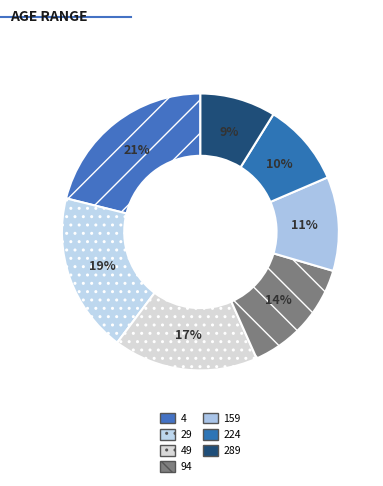

How many slices are in this pie chart?

7